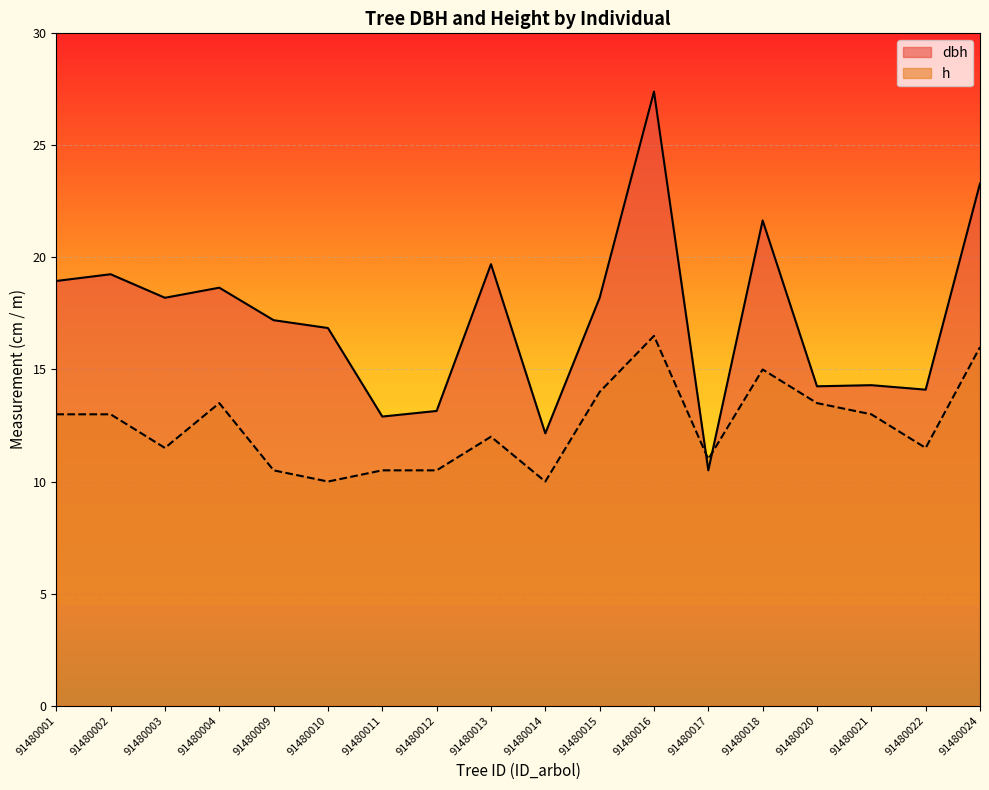

Between 91480011 and 91480017, which series saw the biggest shift?

dbh